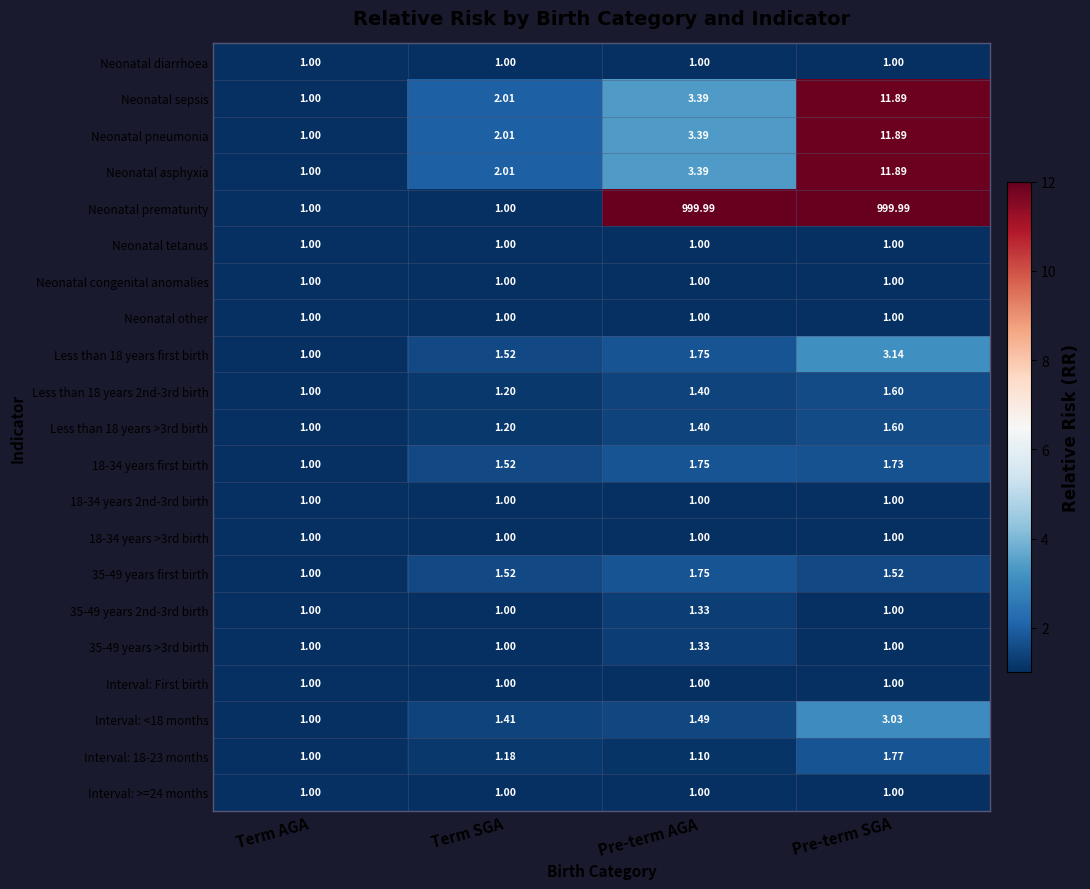

Between Term AGA and Pre-term AGA, which series saw the biggest shift?

Neonatal prematurity